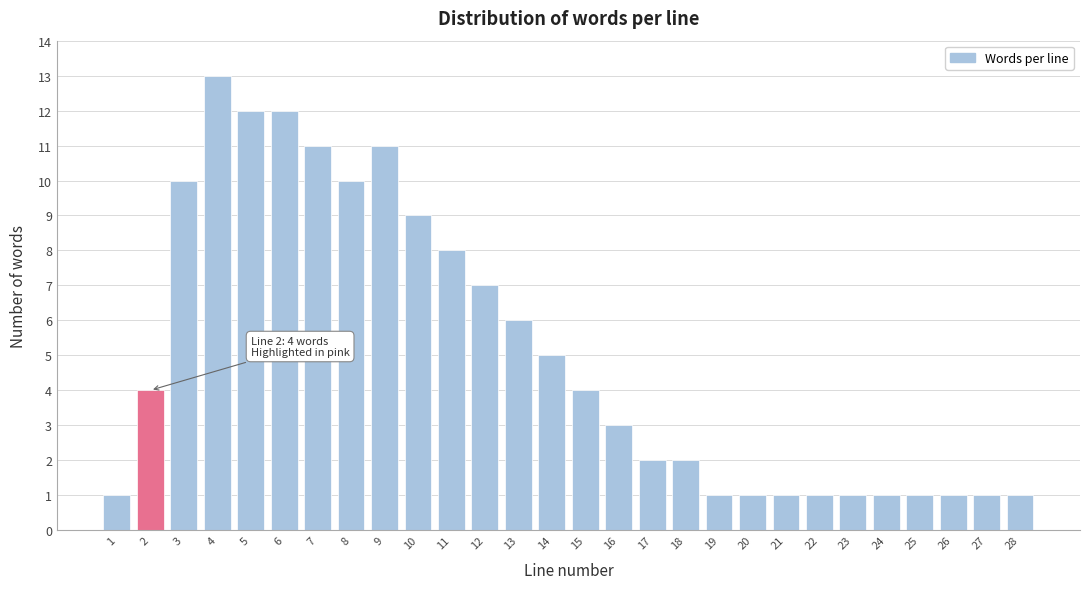

Reading left to right, transcribe all the data shown in this chart.

1	4	10	13	12	12	11	10	11	9	8	7	6	5	4	3	2	2	1	1	1	1	1	1	1	1	1	1